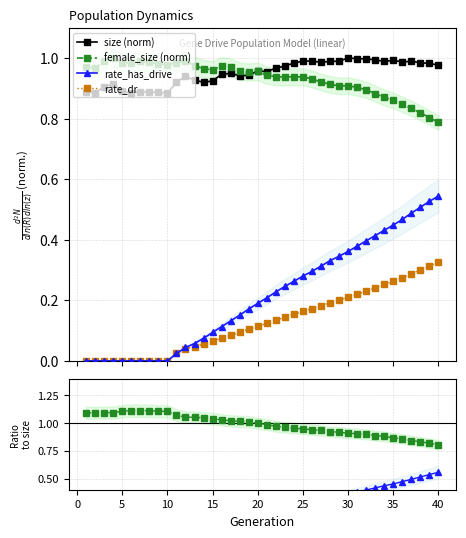

True or false: size (norm) and rate_has_drive cross at least once.

False